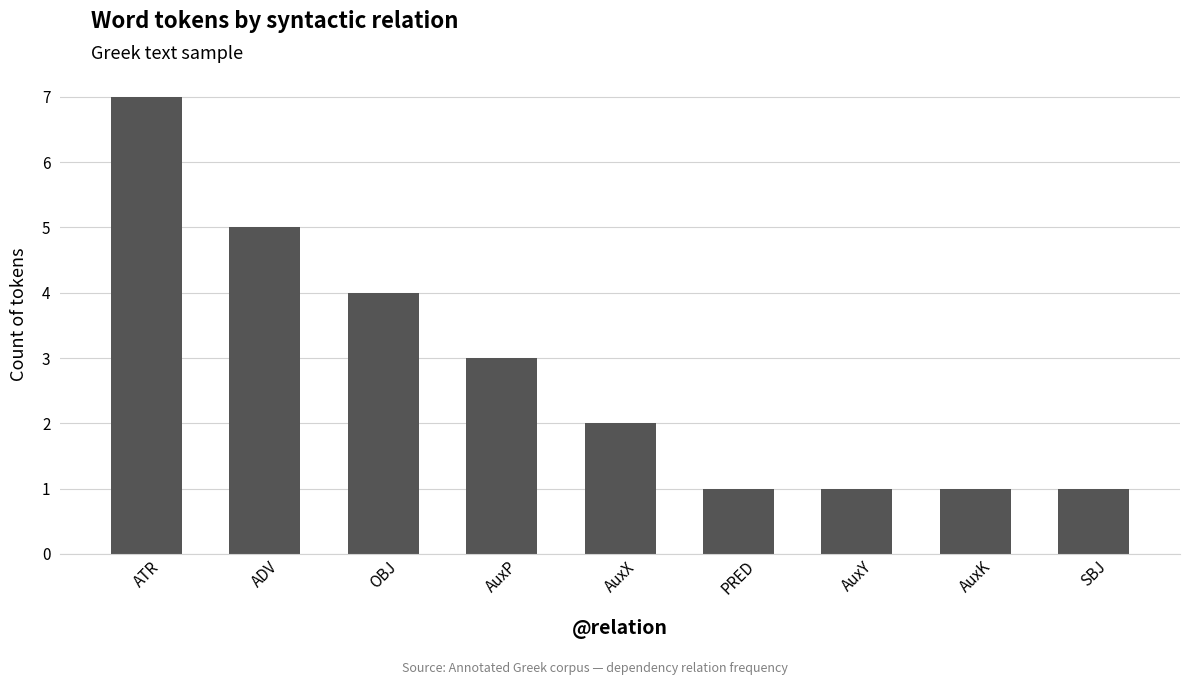

At which label is the value closest to 4?

OBJ